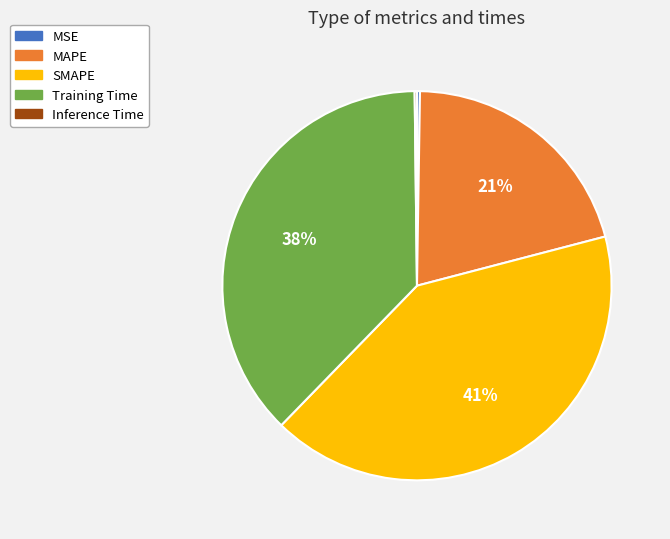

True or false: Training Time accounts for 52% of the total.

False